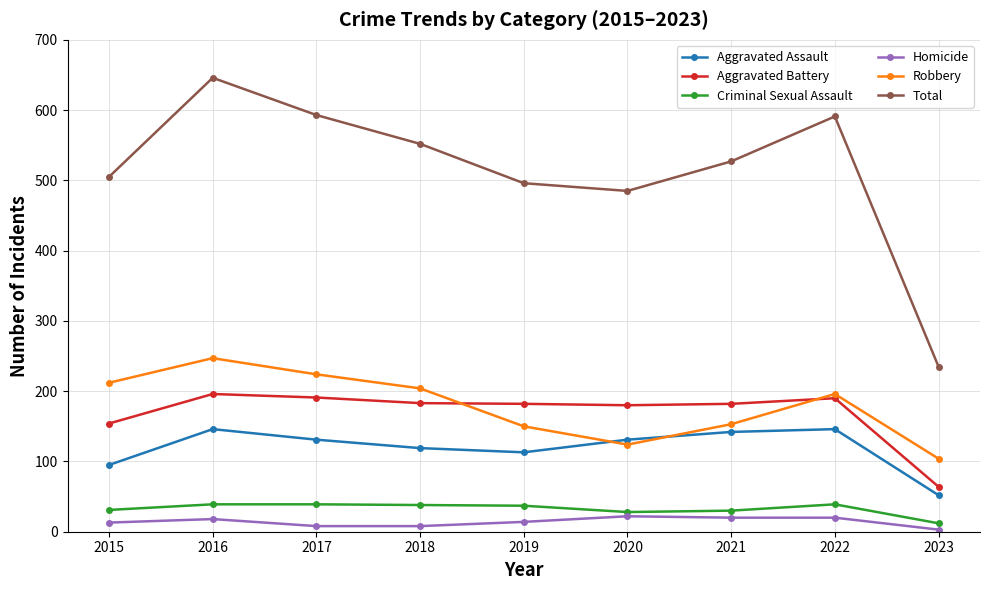

True or false: Aggravated Battery has more than 1 points higher than both neighbors.

True